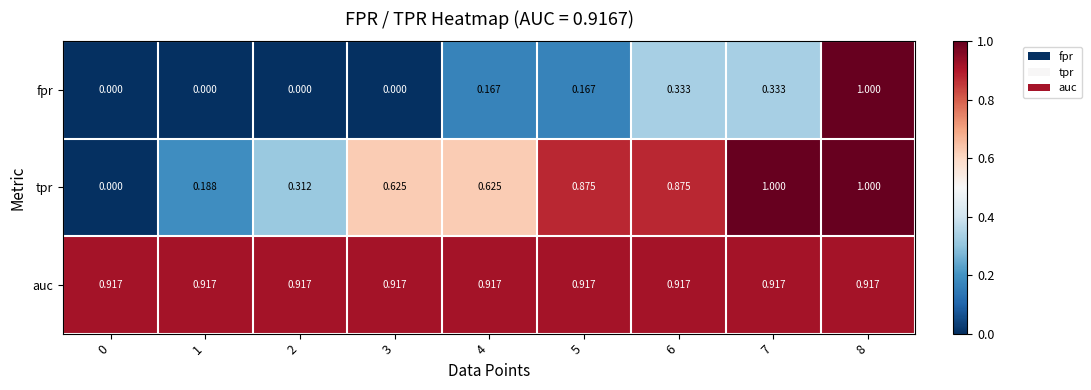

Which series has the largest total across all categories?

auc